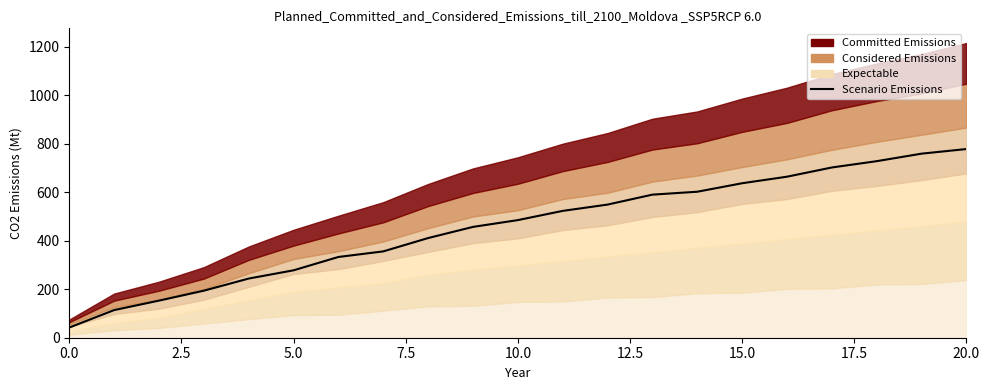

True or false: the data shows 467 at 20.

False